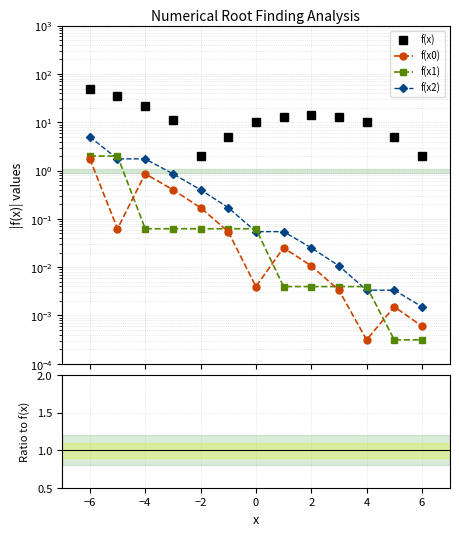

How many data points does each series have?

13